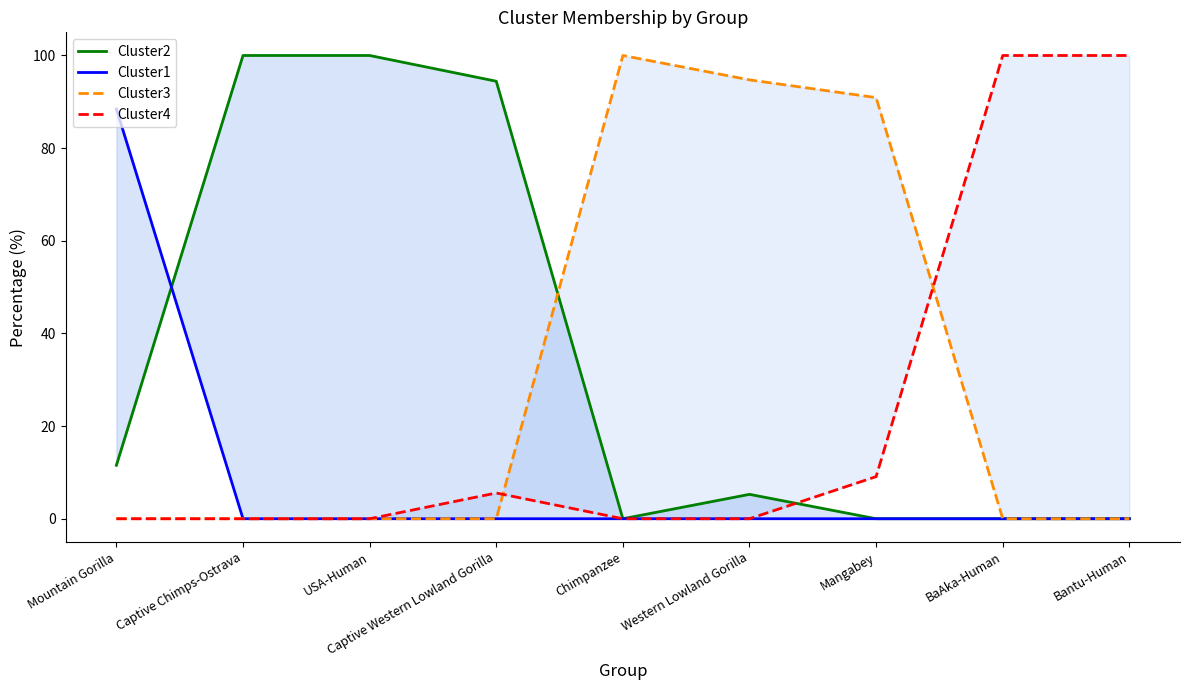

What is the greatest value displayed?

100.0